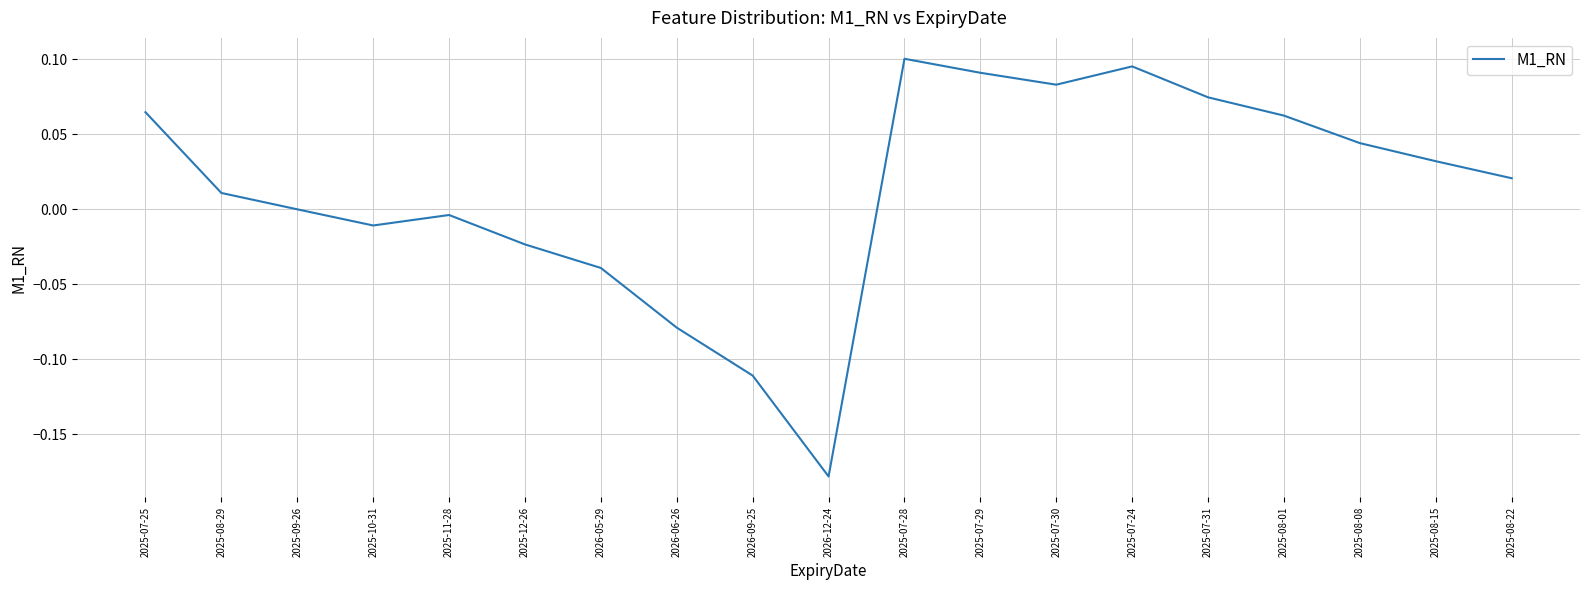

The value at 2025-08-01 is 0.1. True or false?

True